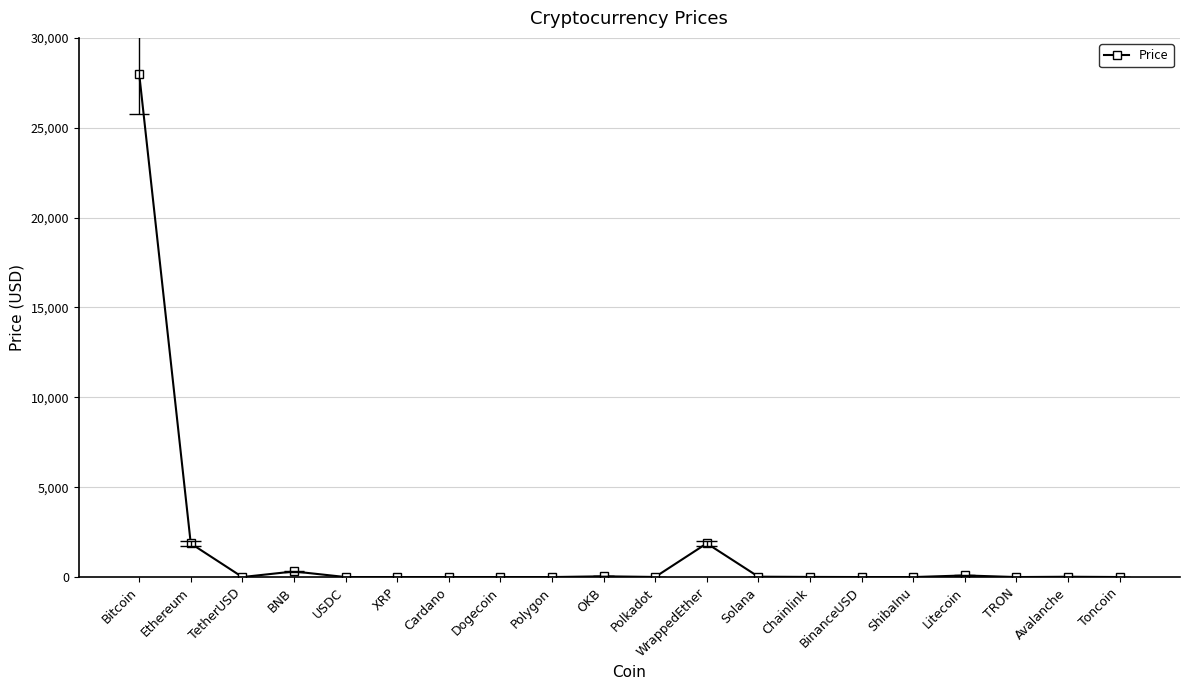

Is it true that the value at USDC is 1.6?

False